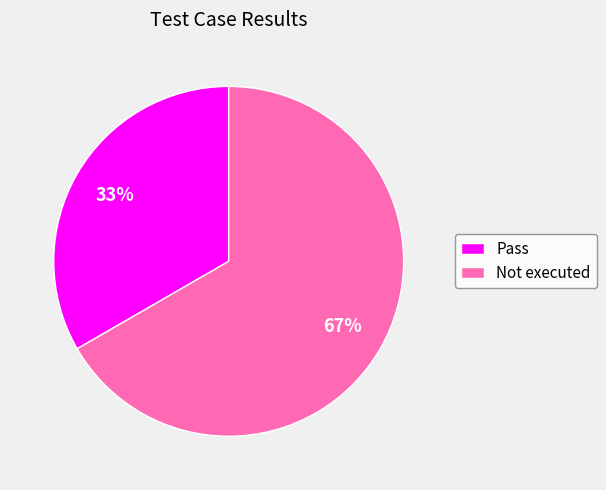

To the nearest percent, what is the average slice percentage?

50%